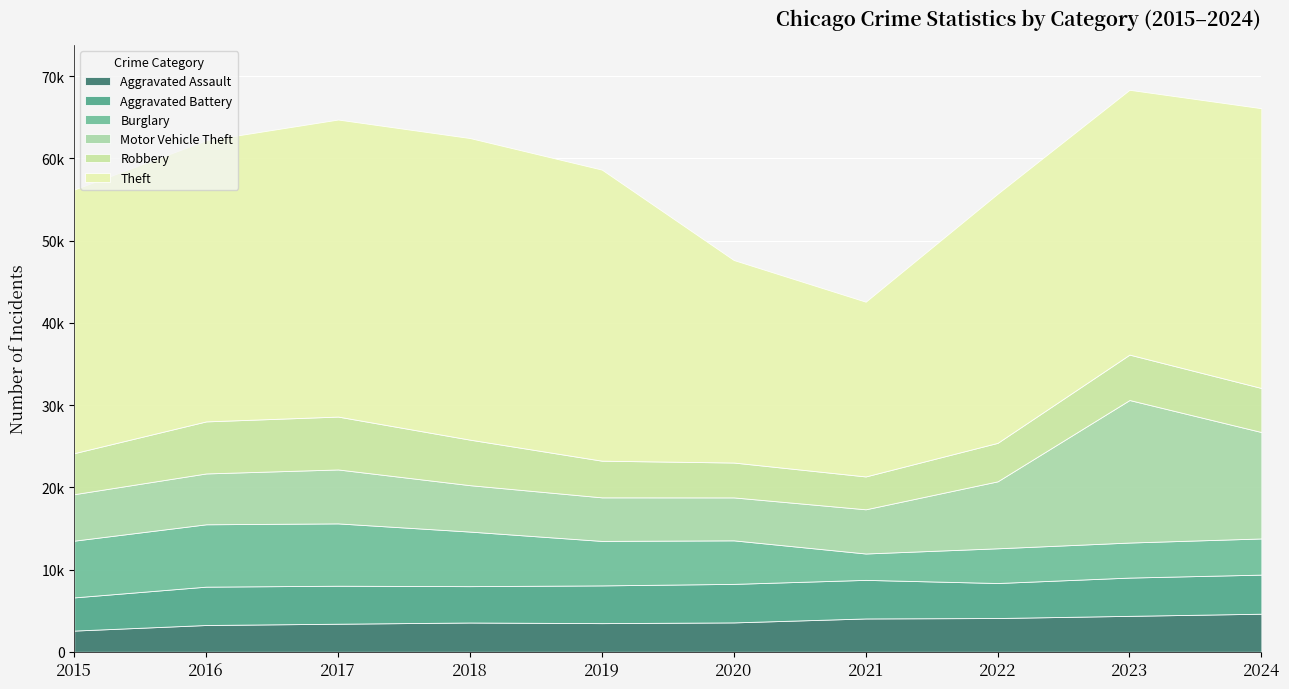

Between 2019 and 2017, which is larger?

2019